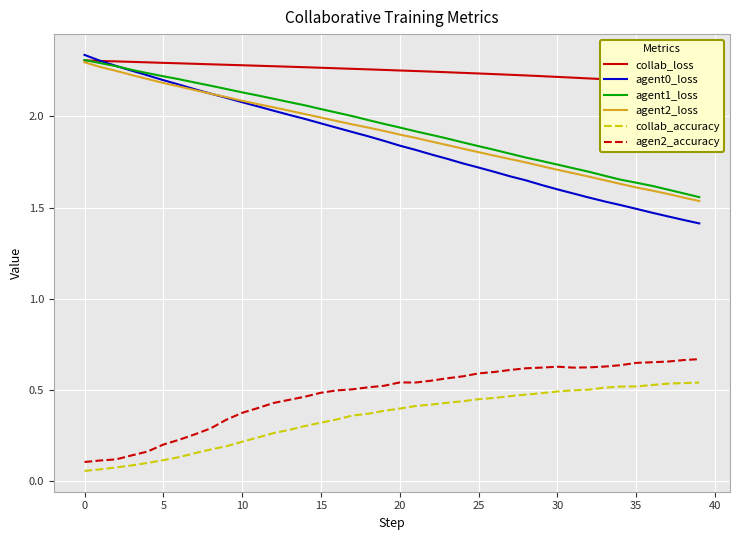

Is the value of agen2_accuracy at 31 greater than the value of collab_accuracy at 15?

Yes